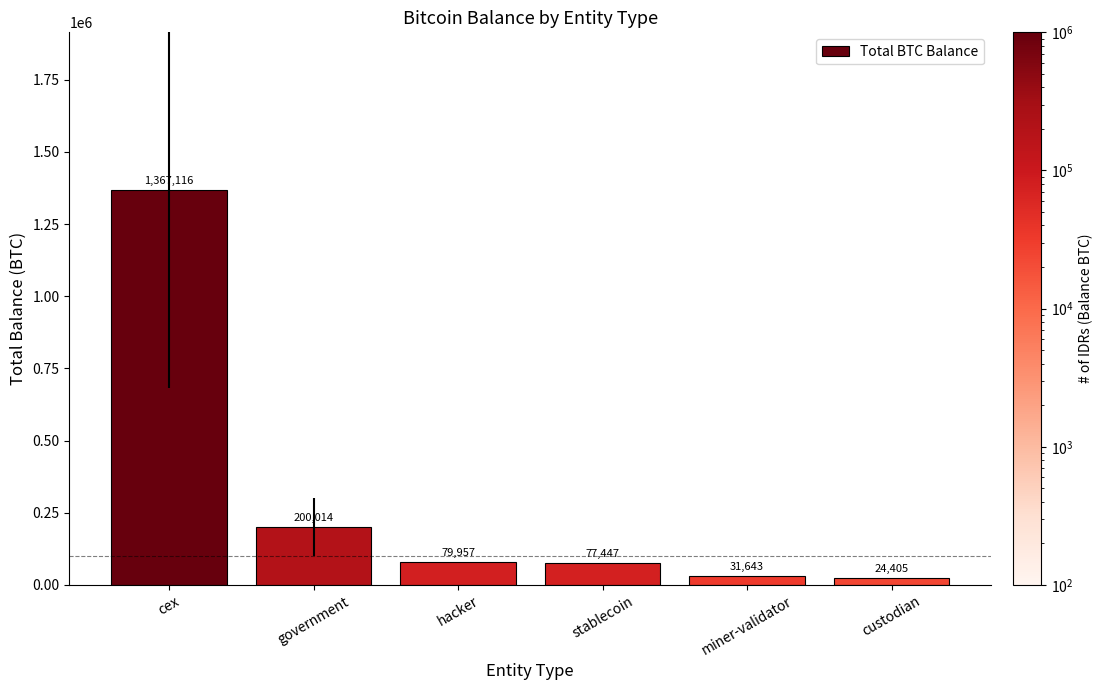

True or false: the data shows 79957.3 at hacker.

True